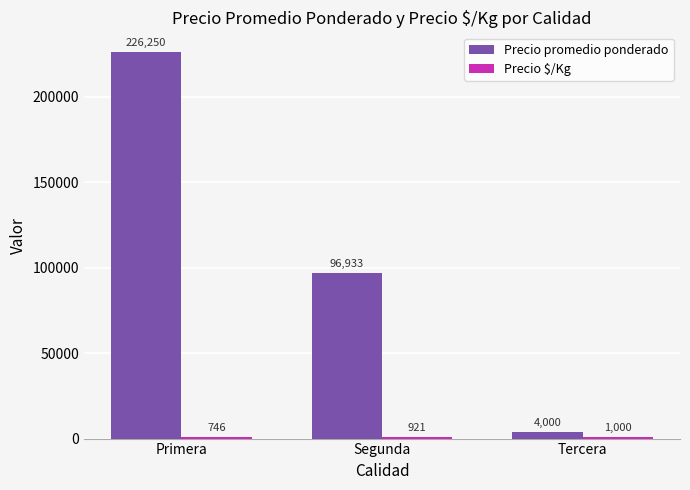

What is the total value across all series at Primera?

226996